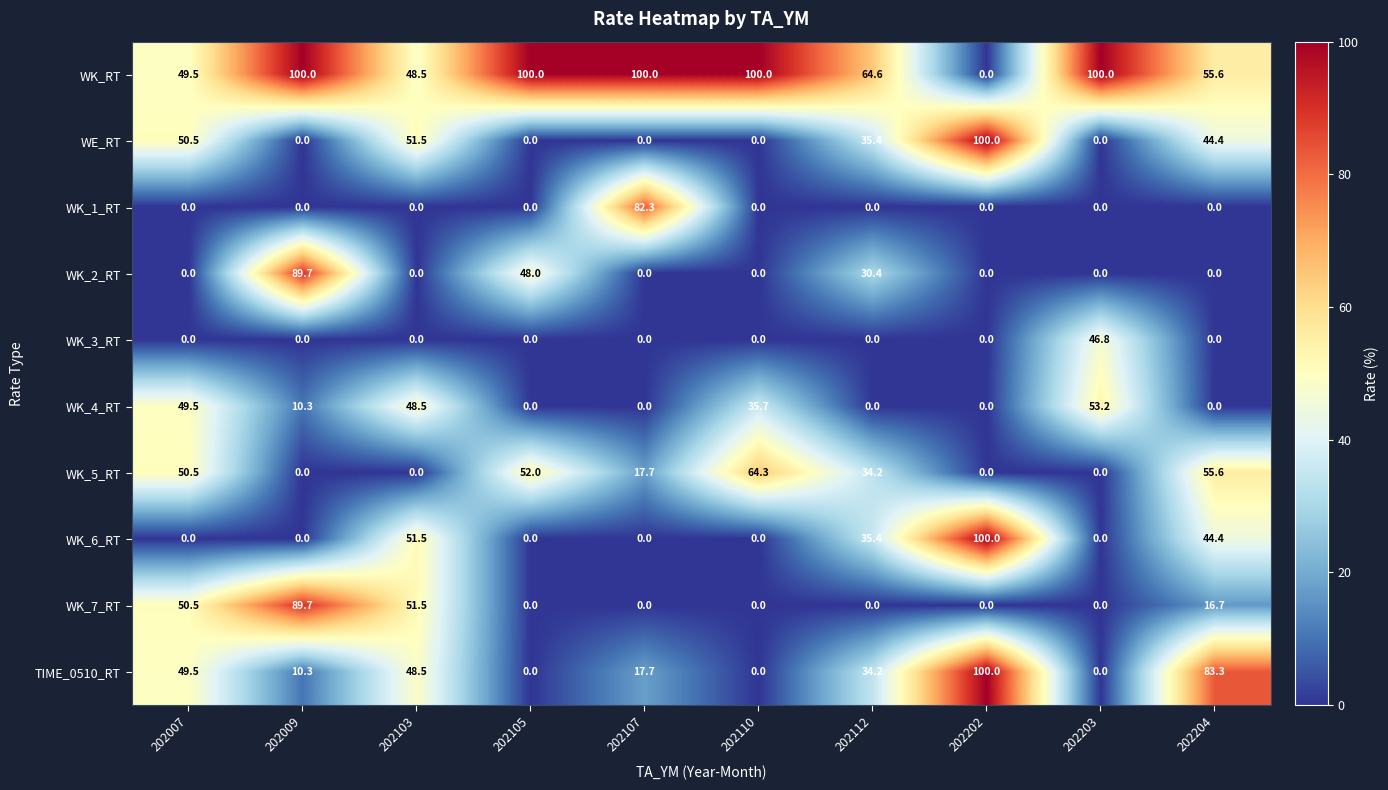

True or false: WK_7_RT has a value of 0.0 at 202112.

True